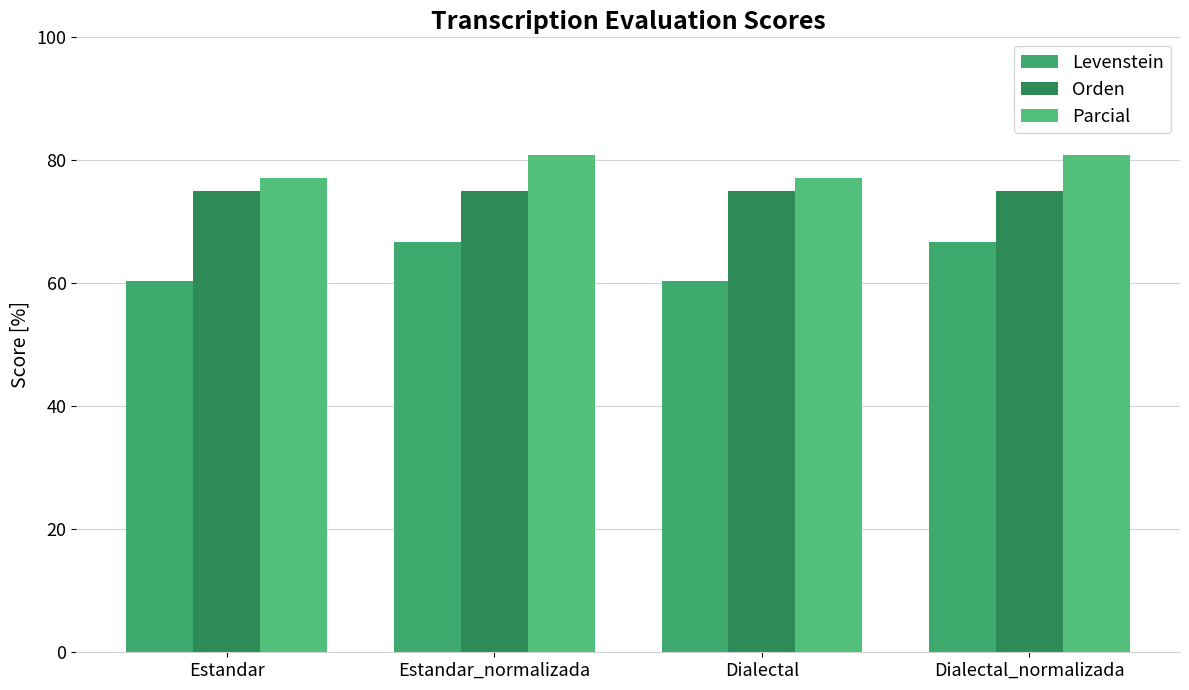

Reading left to right, list all the values displayed in this chart.

Levenstein: 60.4	66.7	60.4	66.7
Orden: 75.0	75.0	75.0	75.0
Parcial: 77.1	80.9	77.1	80.9